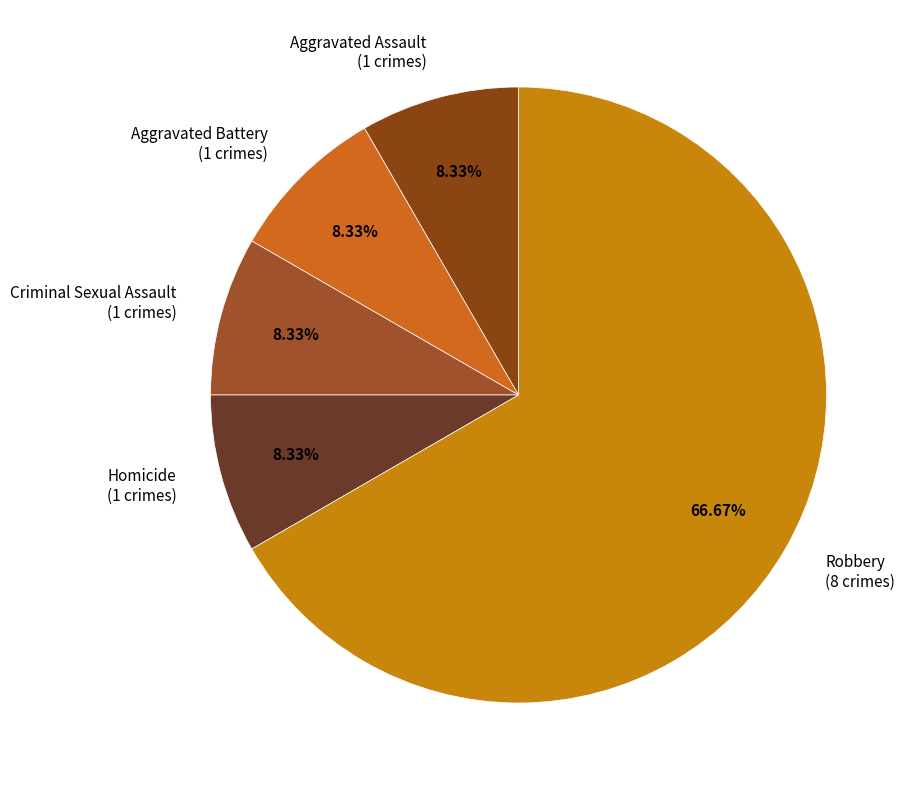

To the nearest percent, what is the difference between the Robbery and Criminal Sexual Assault slice percentages?

58%